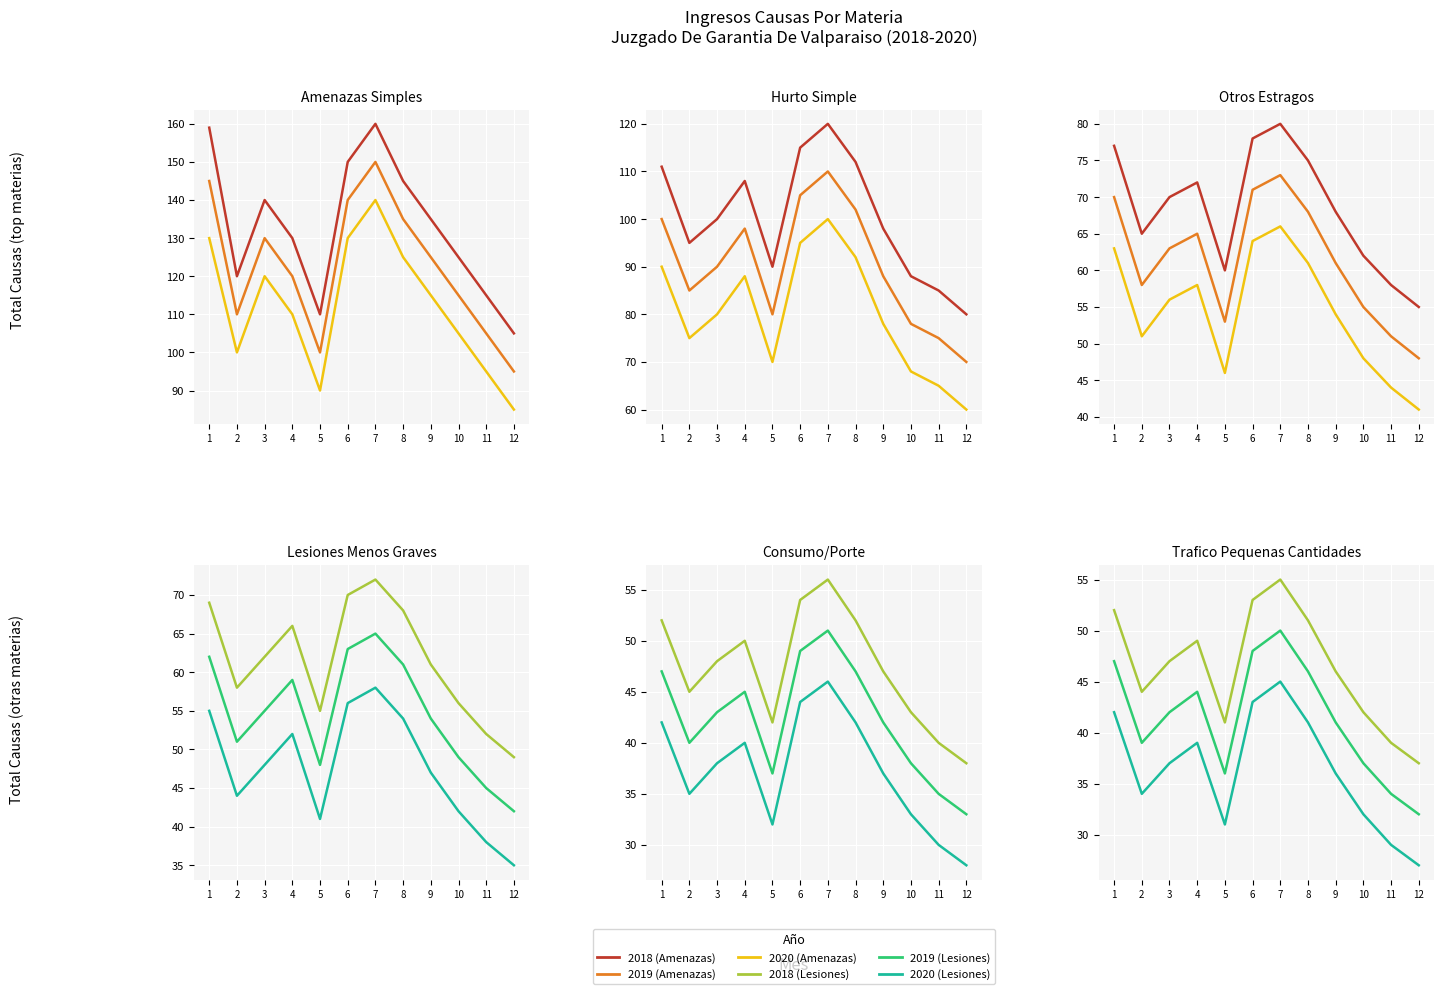

What is the value of the Otros Estragos point at the 3rd from the left?

69